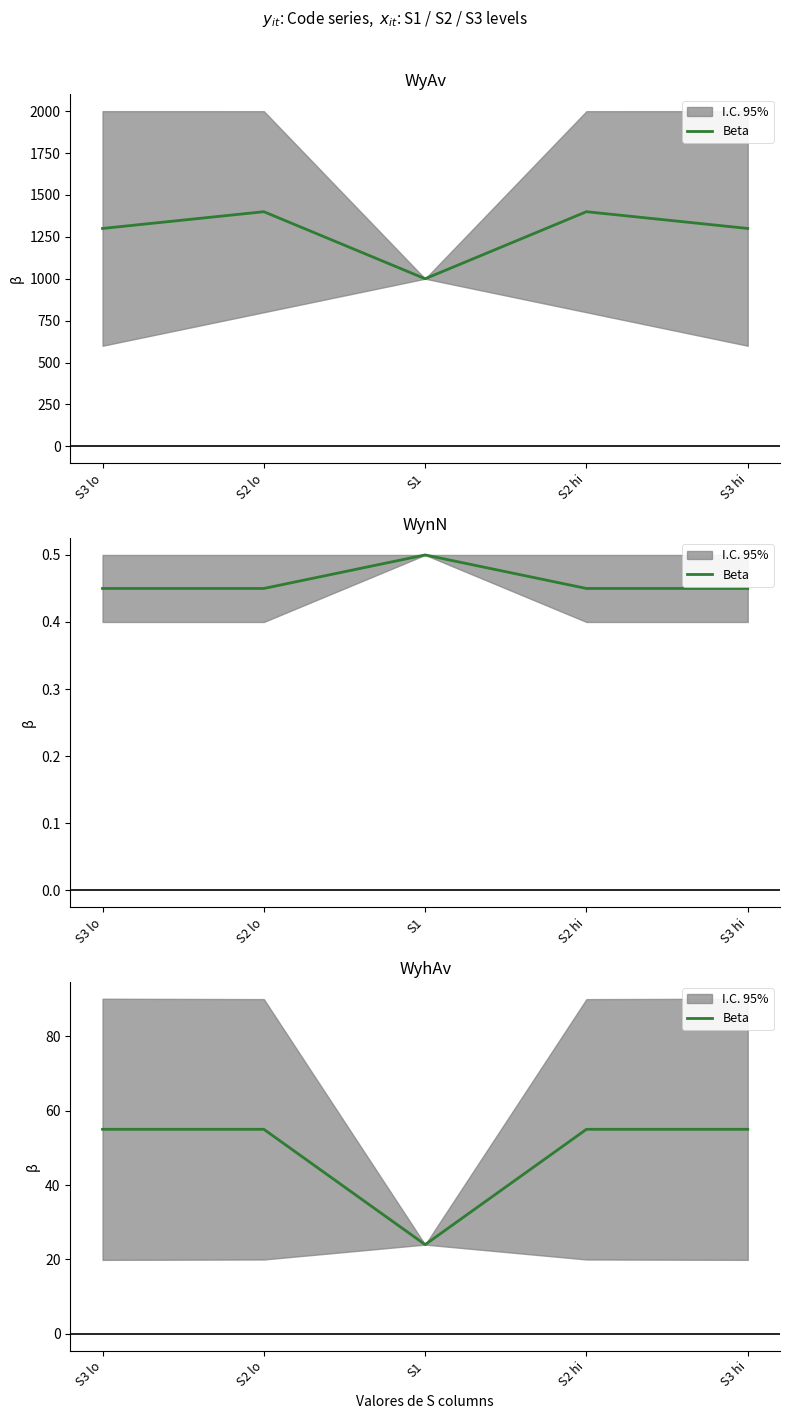

Is it true that the value at S3 hi is 55?

True